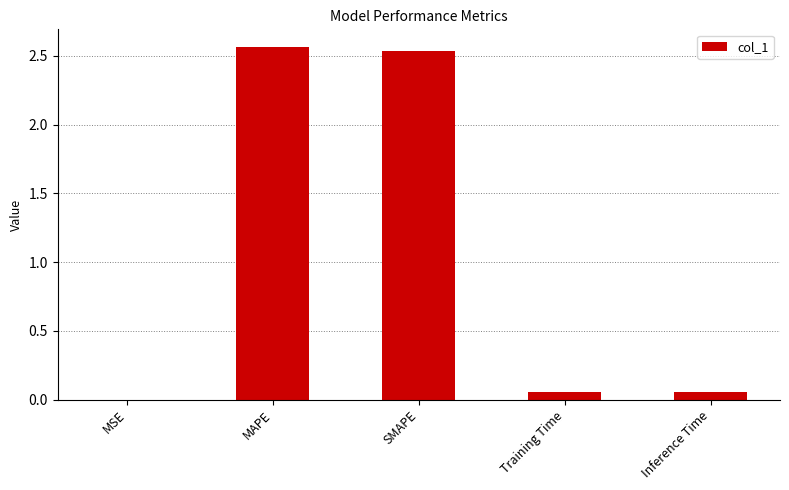

True or false: the data shows 1.5 at SMAPE.

False